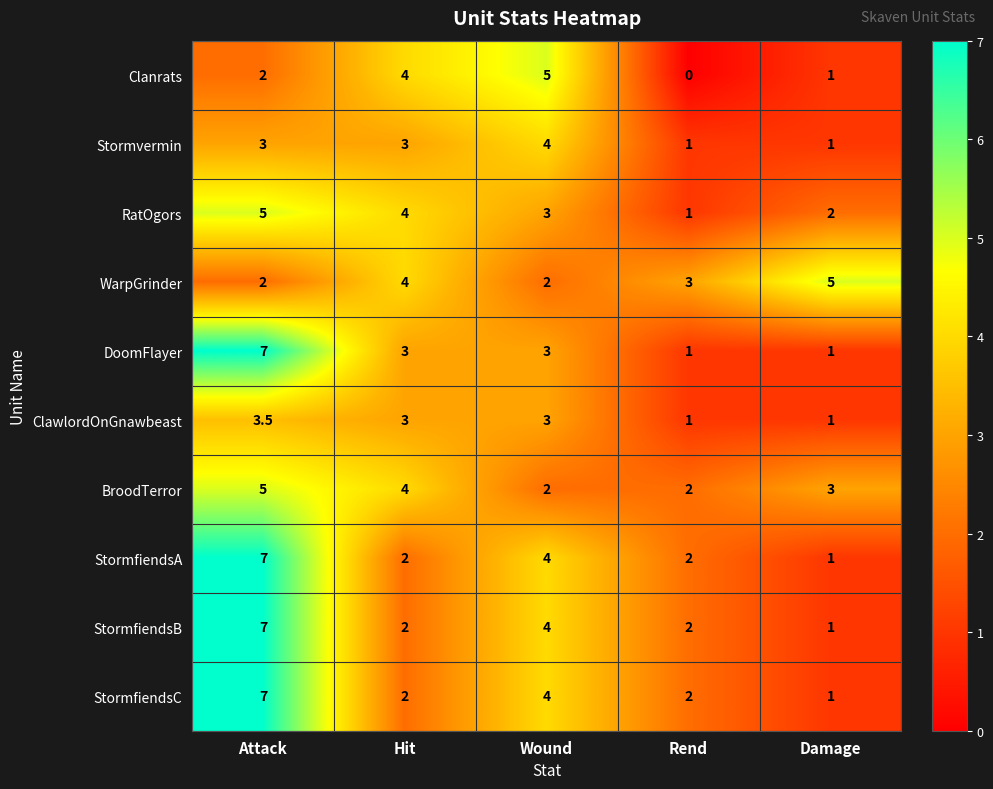

What is the difference between the StormfiendsB values at Wound and Rend?

2.0